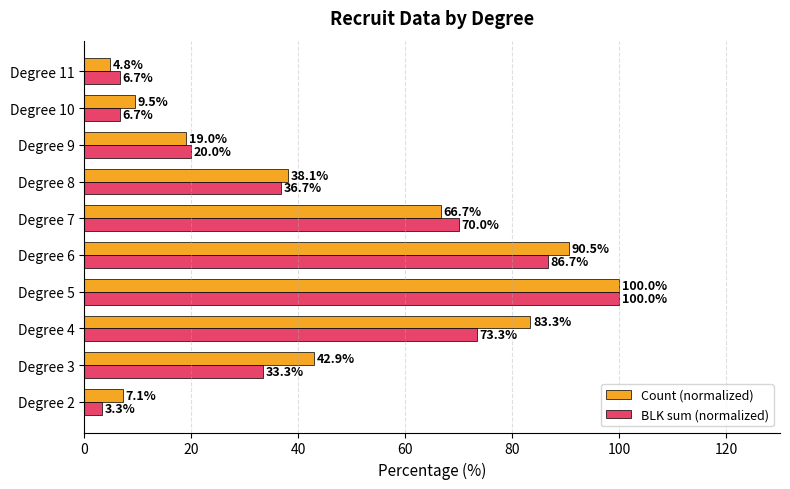

What is the spread (max minus min) of values at Degree 9?

1.0